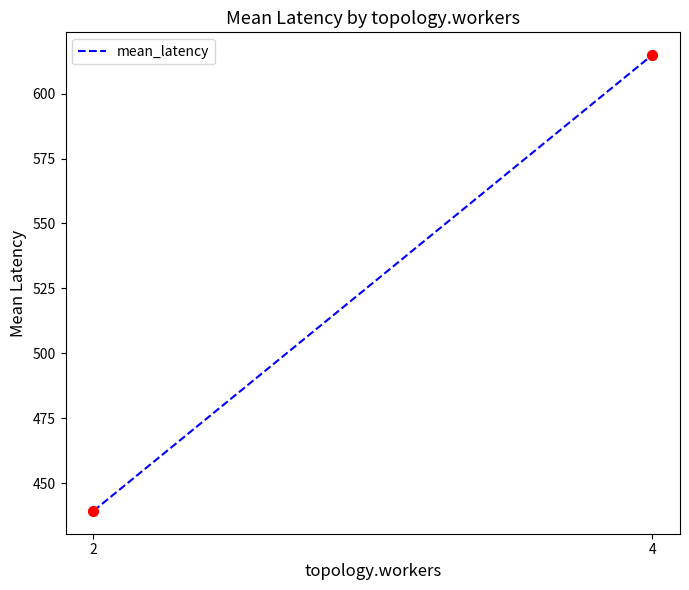

What is the range of X values (max minus min)?

2.0